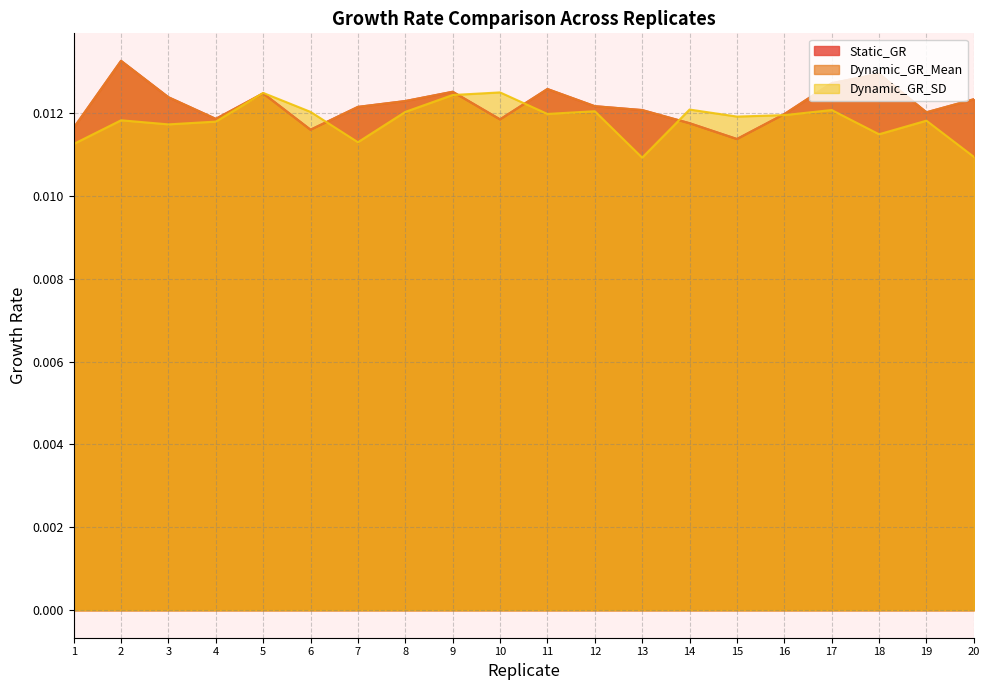

At 16, list the series in order from largest to smallest.

Static_GR, Dynamic_GR_Mean, Dynamic_GR_SD